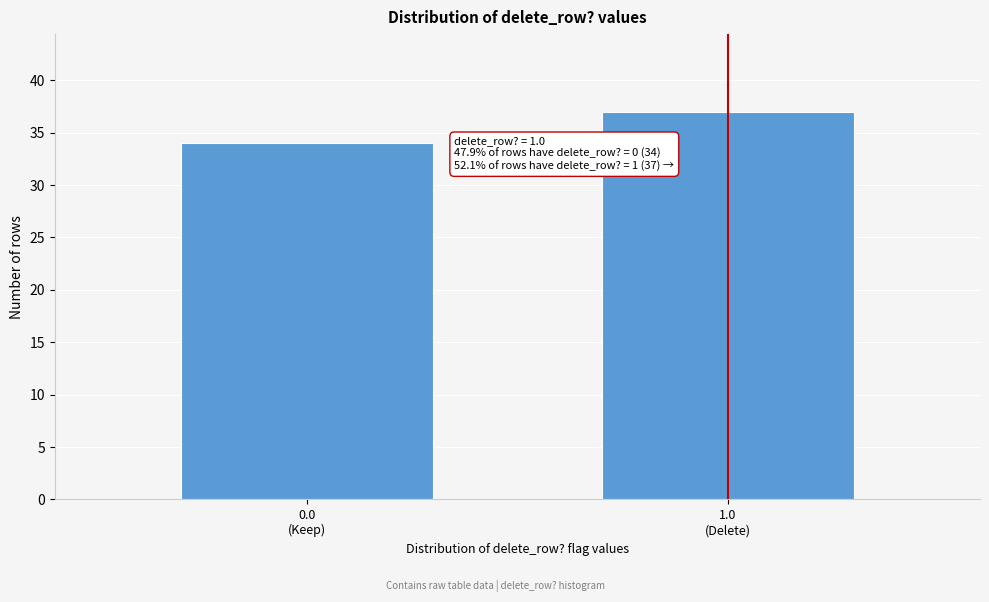

Reading right to left, transcribe all the data shown in this chart.

37	34